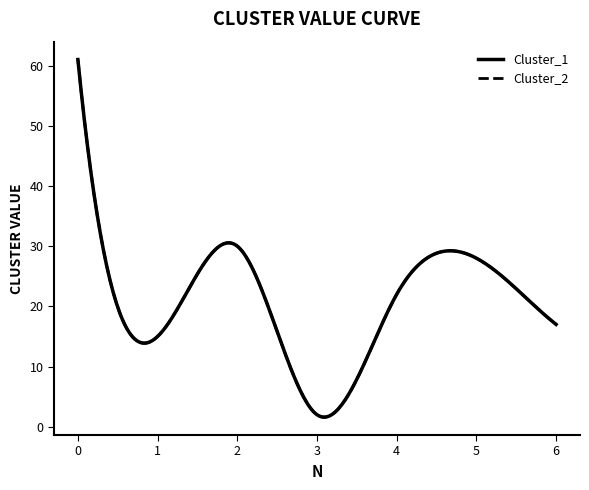

Does the chart have visible grid lines?

No